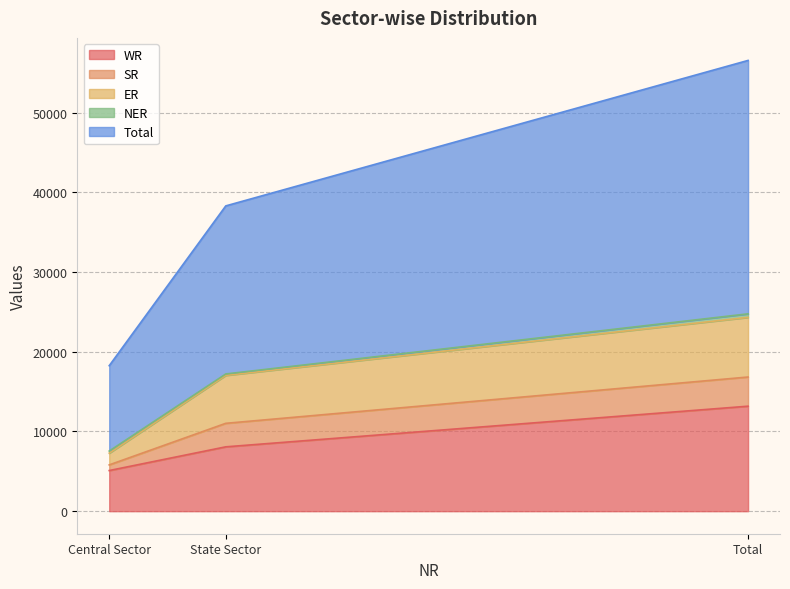

The value of Total at Central Sector is 14535. True or false?

False